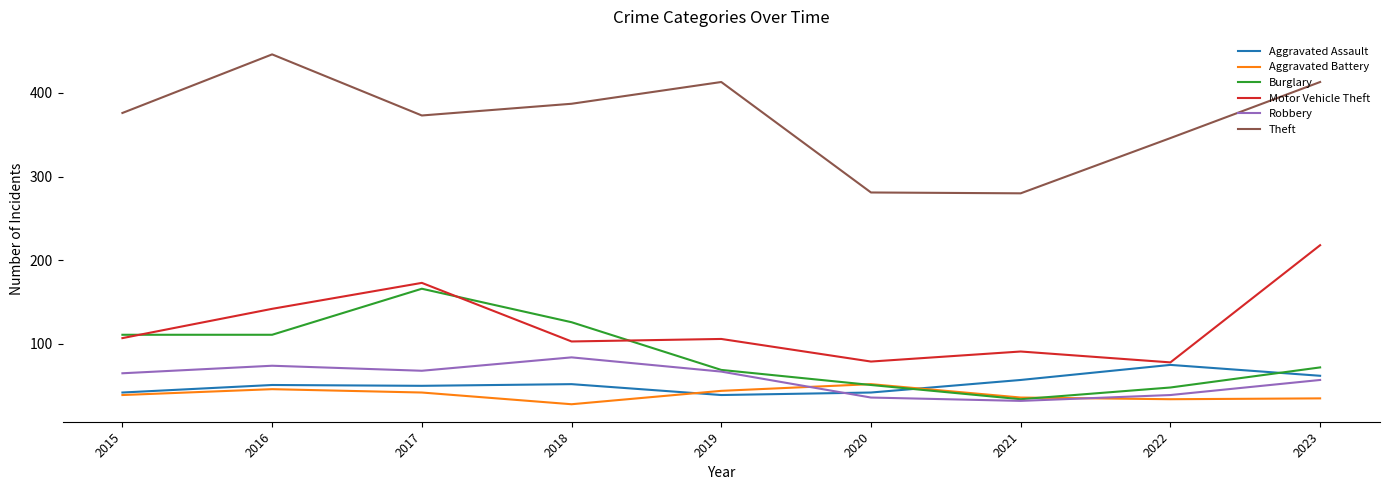

True or false: Robbery and Theft intersect in this chart.

False